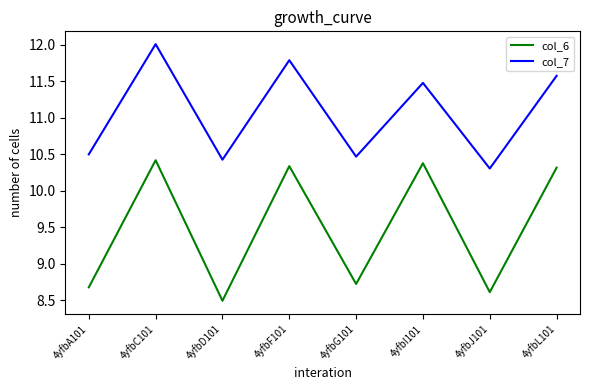

True or false: col_7 and col_6 cross at least once.

False